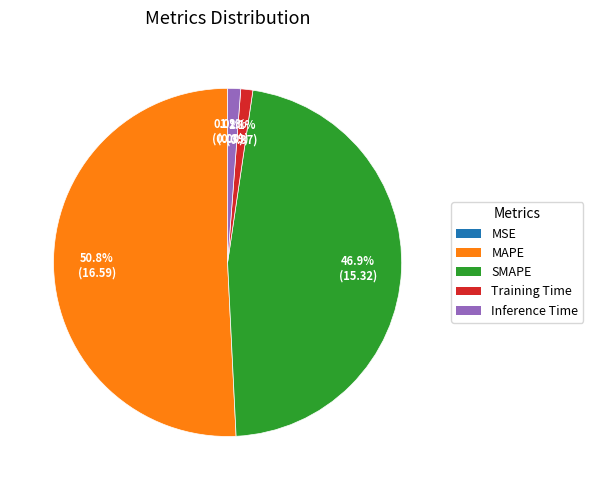

To the nearest percent, what portion does Inference Time represent?

1%